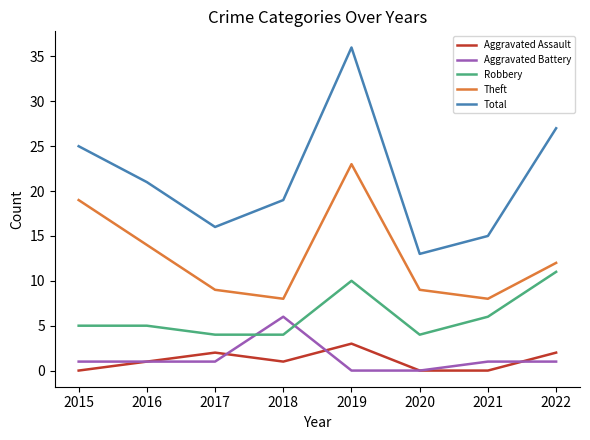

True or false: Total and Aggravated Assault cross at least once.

False